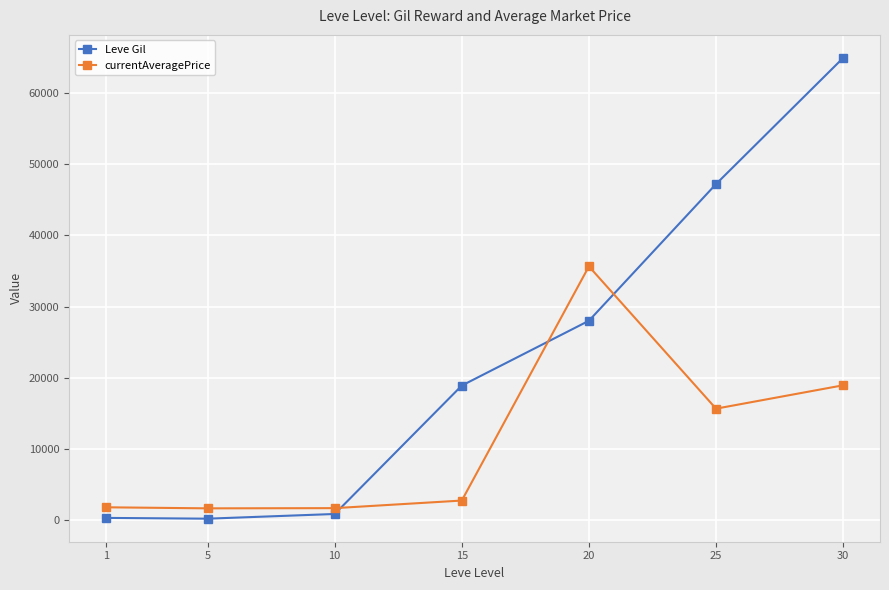

Which series has the widest spread of values?

Leve Gil